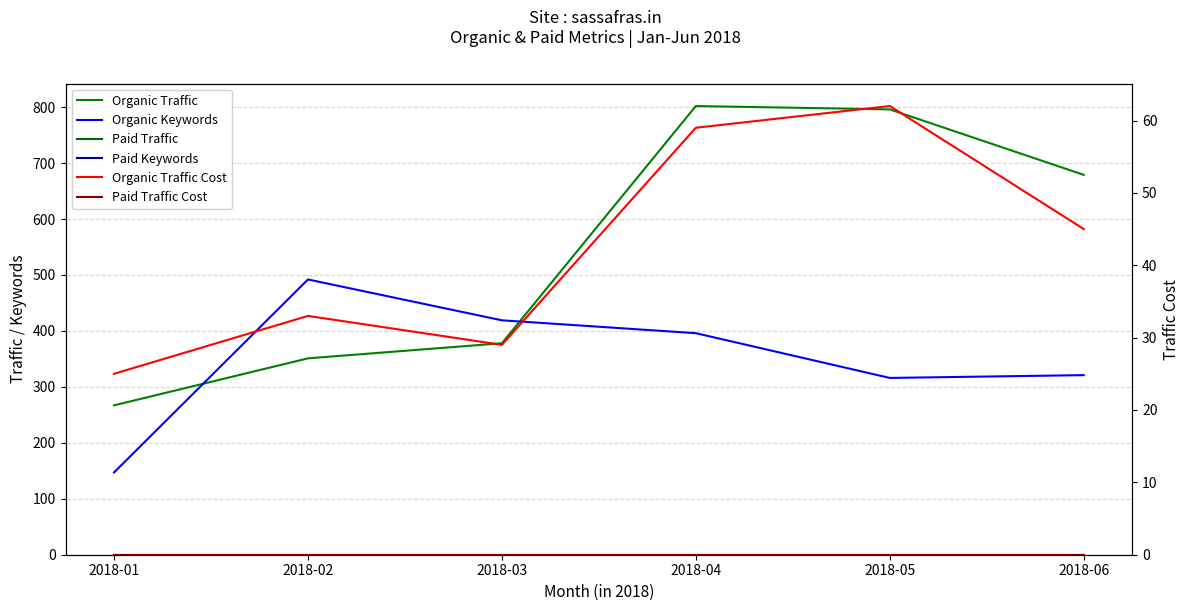

True or false: Organic Traffic Cost and Paid Keywords intersect in this chart.

False